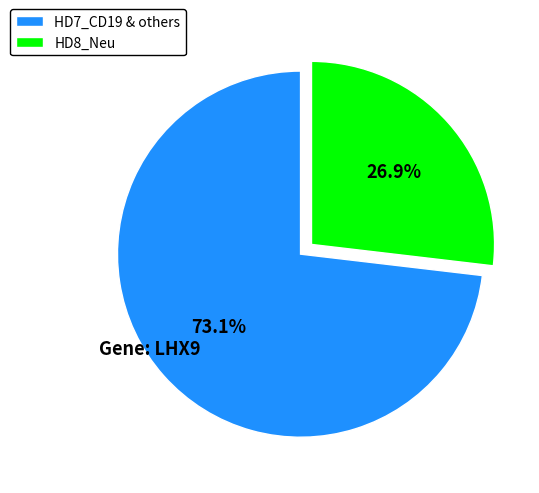

What is the largest slice in the pie chart?

HD7_CD19 & others